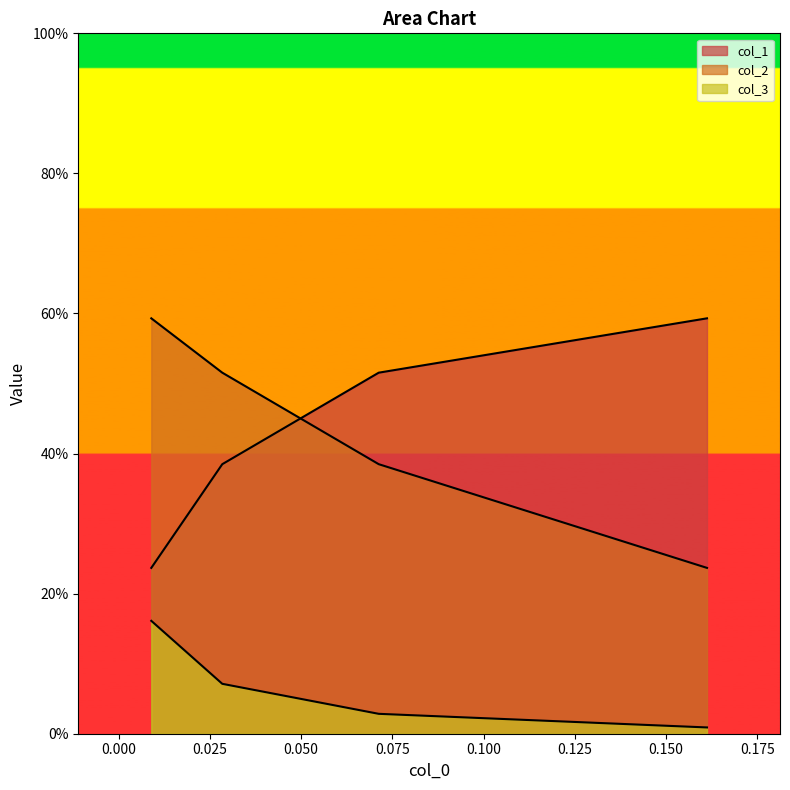

What is the difference between the second highest and second lowest values in the col_2 series?

0.1